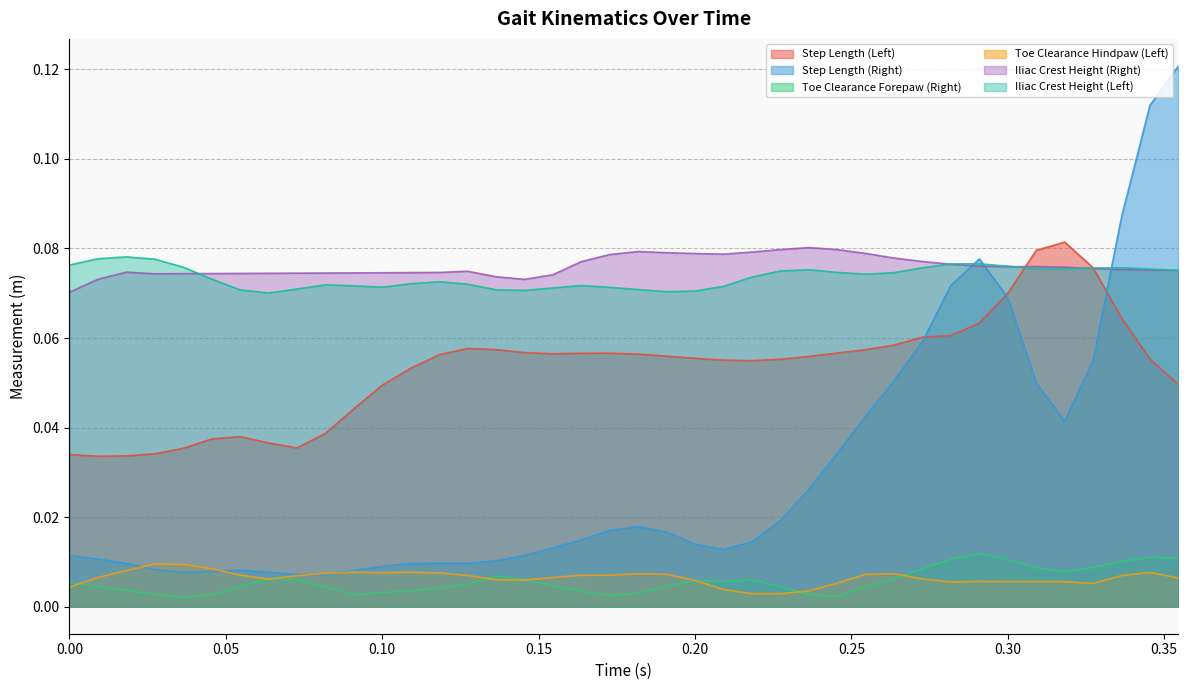

Which series has the largest total across all categories?

Iliac Crest Height (Right)